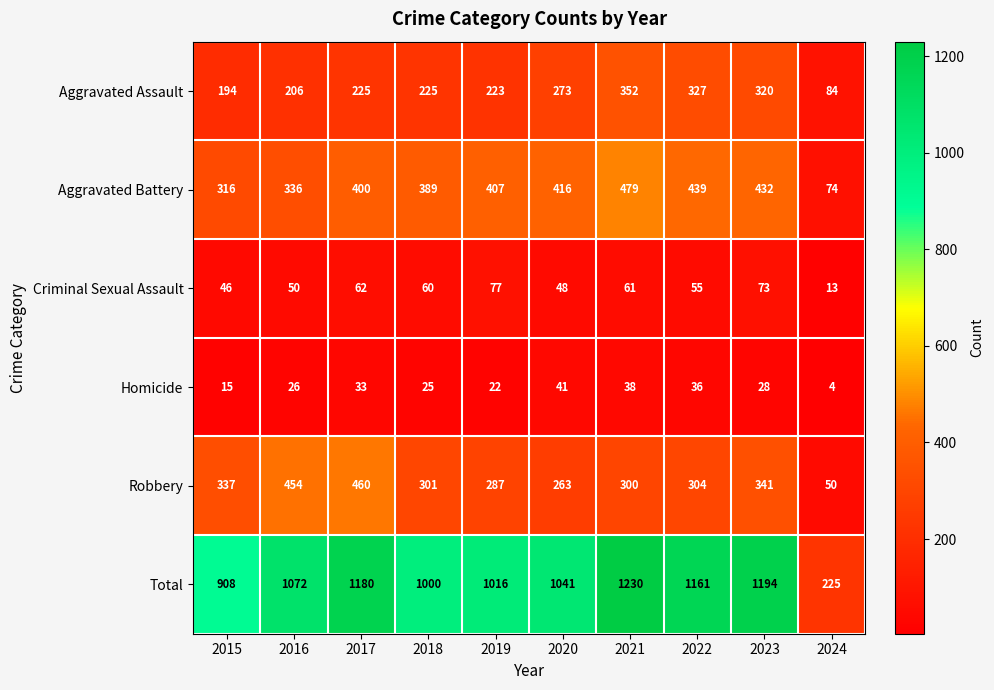

Which series has the largest total across all categories?

Total